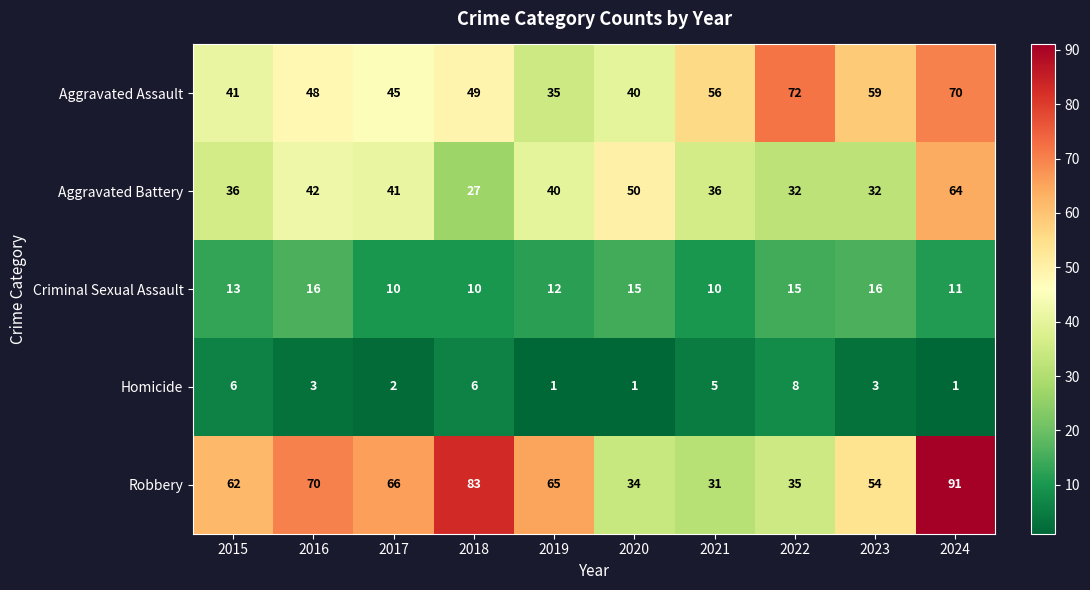

How many data points does each series have?

10